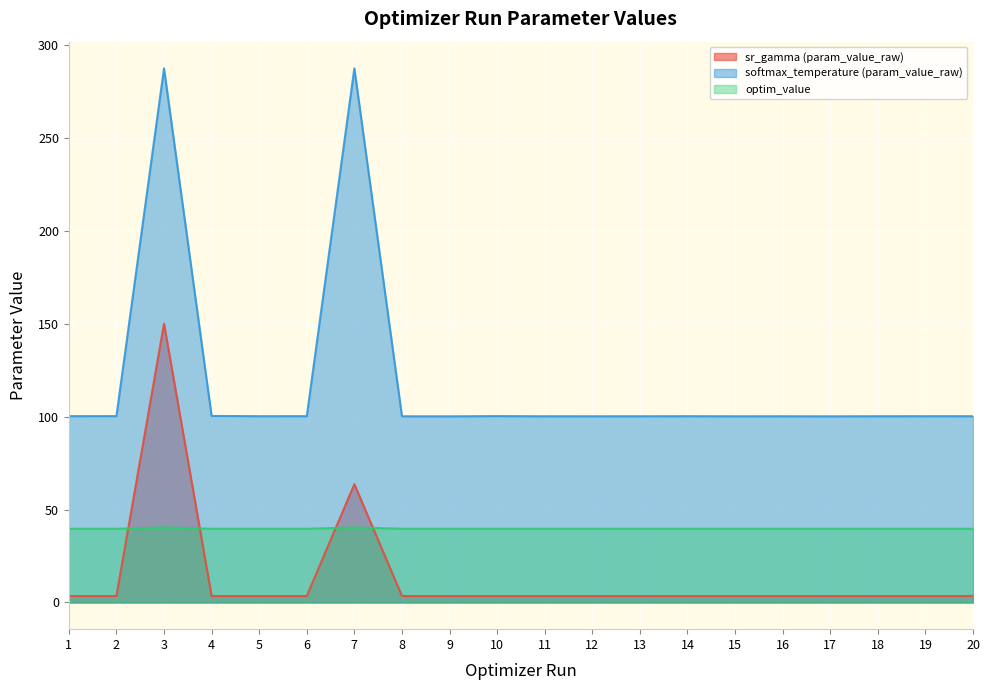

What is the difference between the highest and lowest values at 13?

96.7